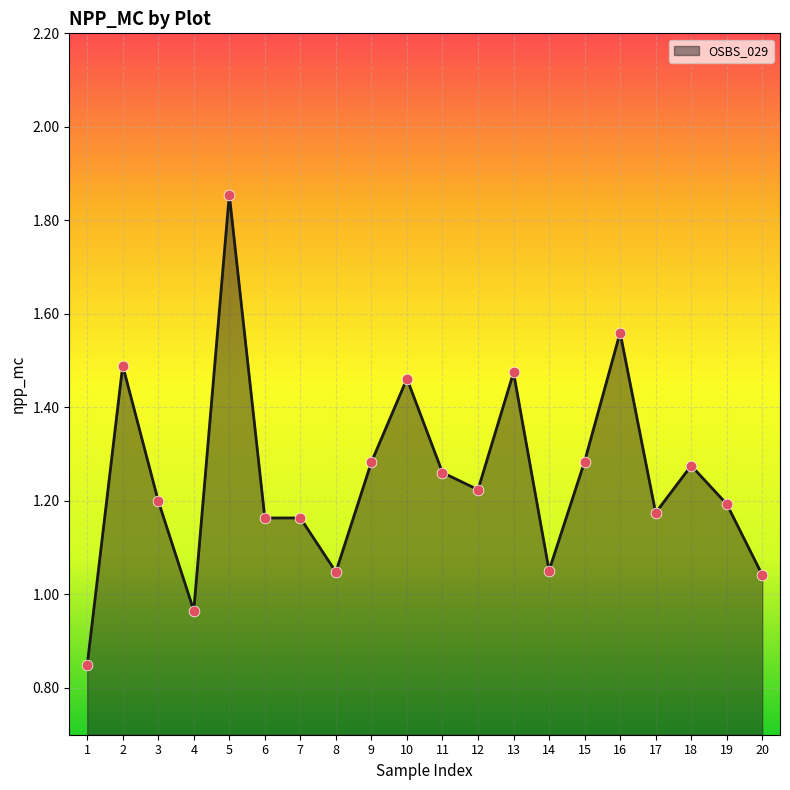

What is the change in value from 5 to 16?

-0.3